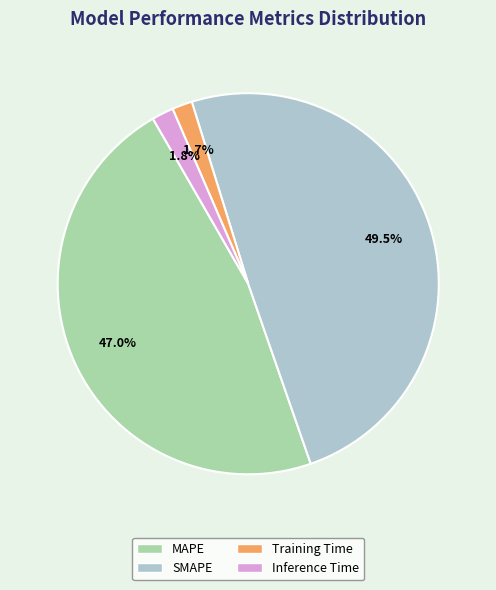

To the nearest percent, what portion does MAPE represent?

47%